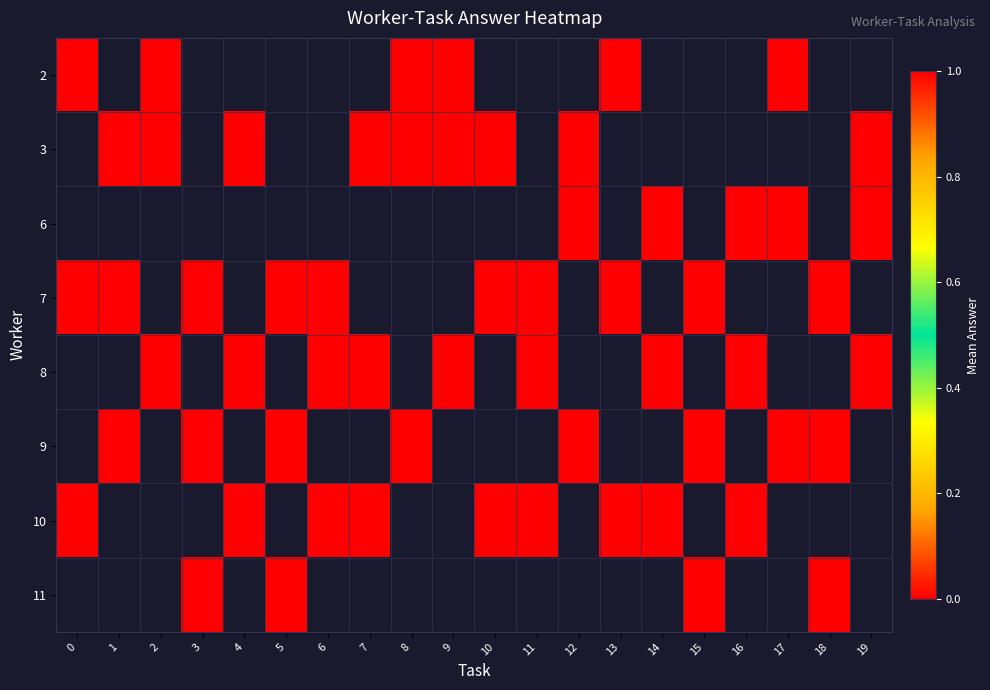

How many values in the 10 series are below 1?

5